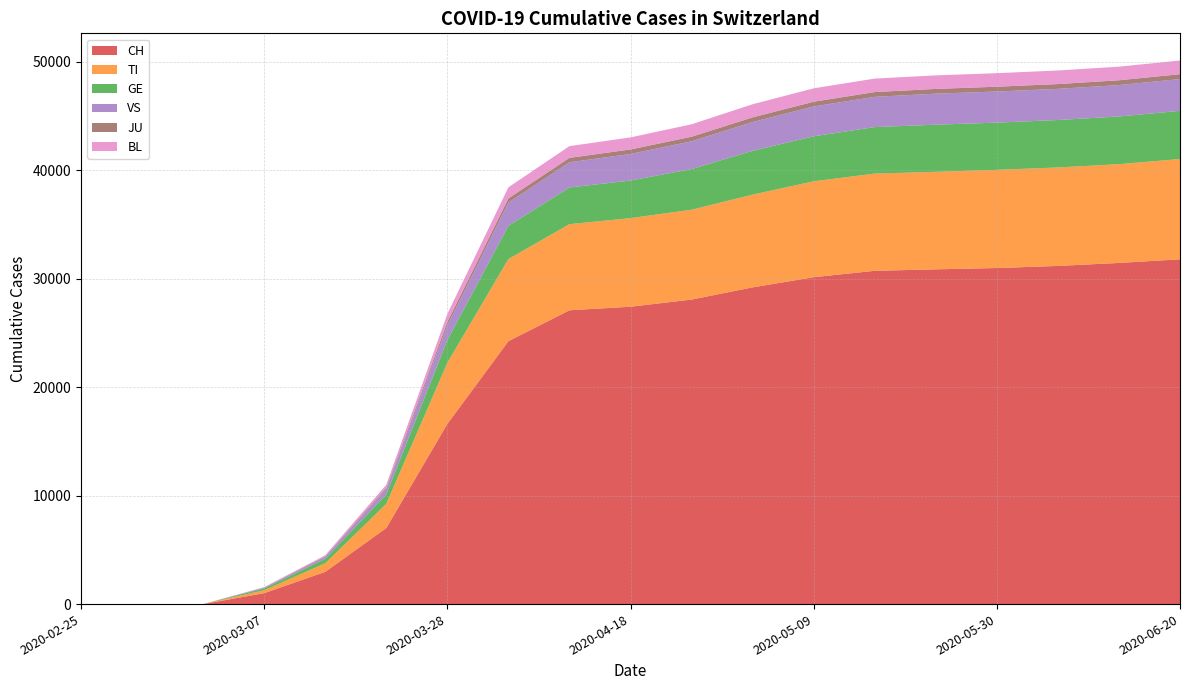

Reading left to right, list all the values displayed in this chart.

CH: 0	0	0	1009	2970	7014	16605	24228	27078	27404	28063	29189	30126	30715	30850	30971	31163	31439	31776
TI: 0	0	0	269	792	2225	5632	7568	7935	8166	8281	8544	8836	8960	8986	9049	9074	9102	9241
GE: 0	0	0	171	411	875	2090	3062	3384	3463	3748	4040	4149	4284	4343	4348	4374	4395	4438
VS: 0	0	0	68	188	485	1353	2137	2318	2450	2558	2650	2749	2789	2858	2870	2872	2894	2929
JU: 0	0	0	13	41	126	315	390	408	413	420	432	436	438	440	441	441	443	449
BL: 0	0	0	31	100	273	745	1022	1081	1112	1147	1209	1234	1243	1247	1248	1252	1253	1261